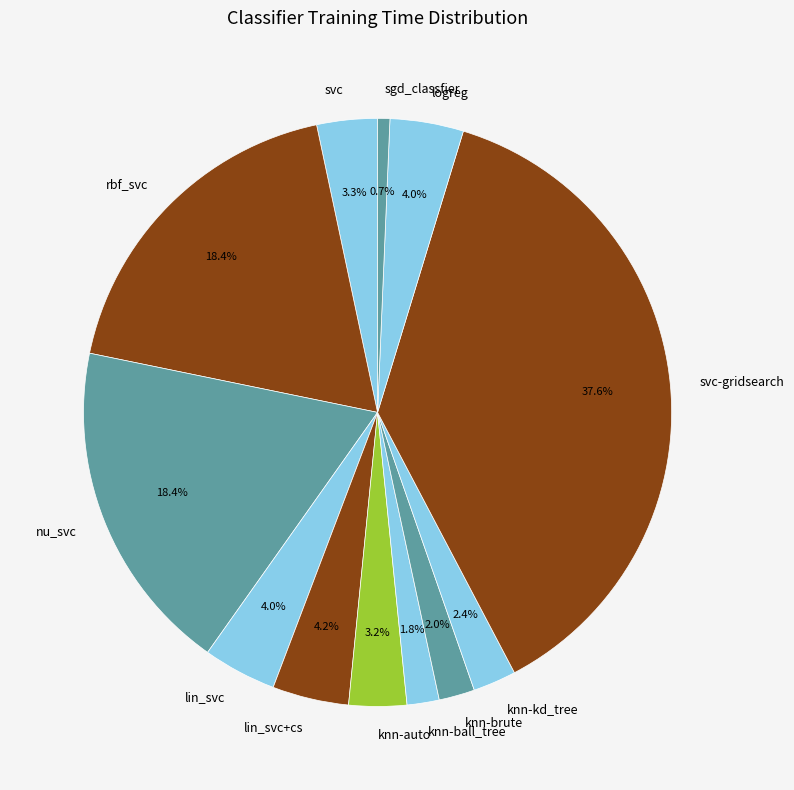

To the nearest percent, what is the combined percentage of nu_svc and knn-kd_tree?

21%